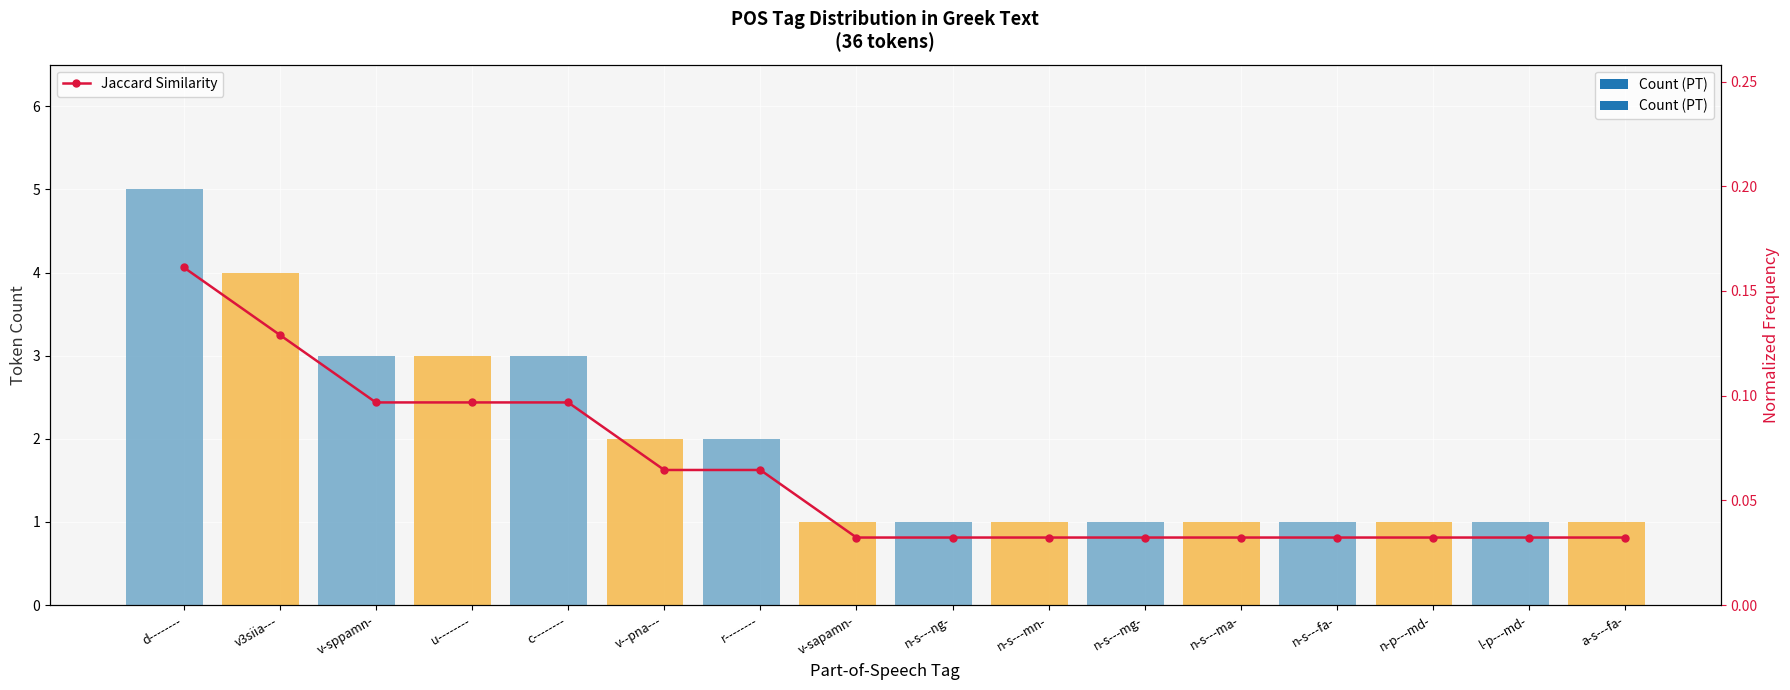

Reading right to left, list all the values displayed in this chart.

a-s---fa-=0.0	l-p---md-=0.0	n-p---md-=0.0	n-s---fa-=0.0	n-s---ma-=0.0	n-s---mg-=0.0	n-s---mn-=0.0	n-s---ng-=0.0	v-sapamn-=0.0	r--------=0.1	v--pna---=0.1	c--------=0.1	u--------=0.1	v-sppamn-=0.1	v3siia---=0.1	d--------=0.2